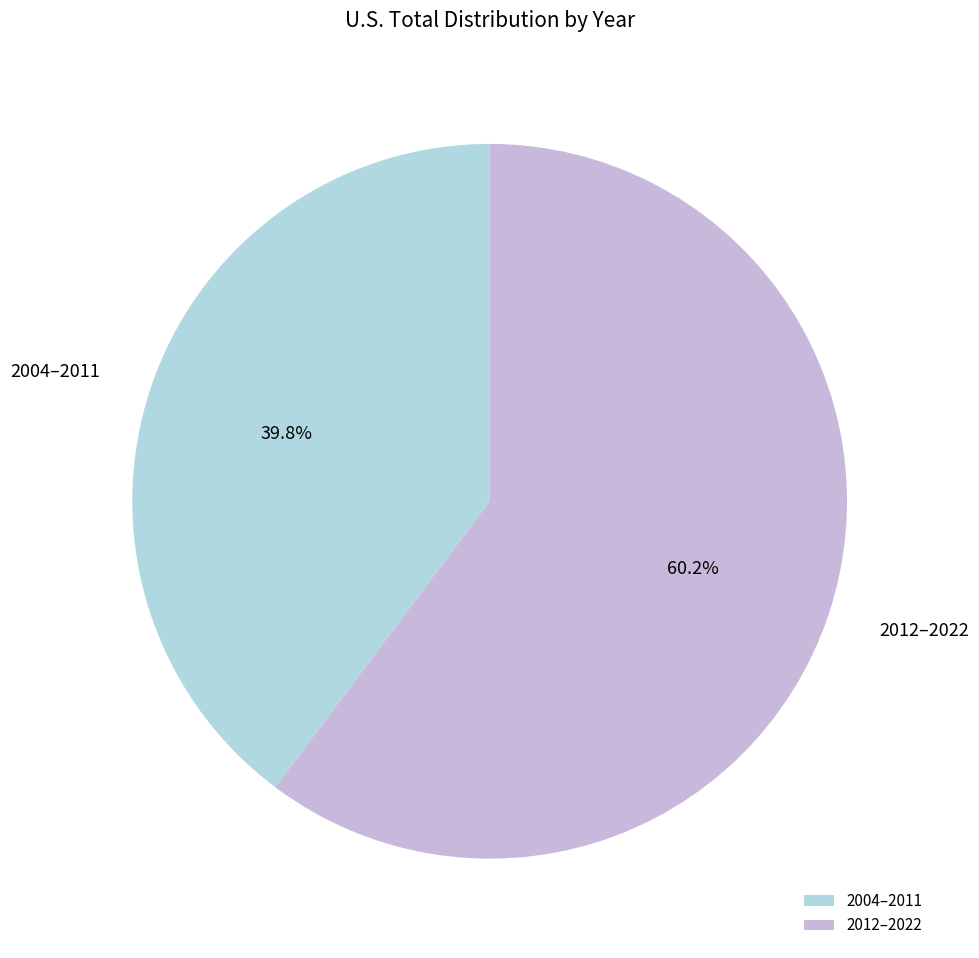

Between 2012–2022 and 2004–2011, which is larger?

2012–2022